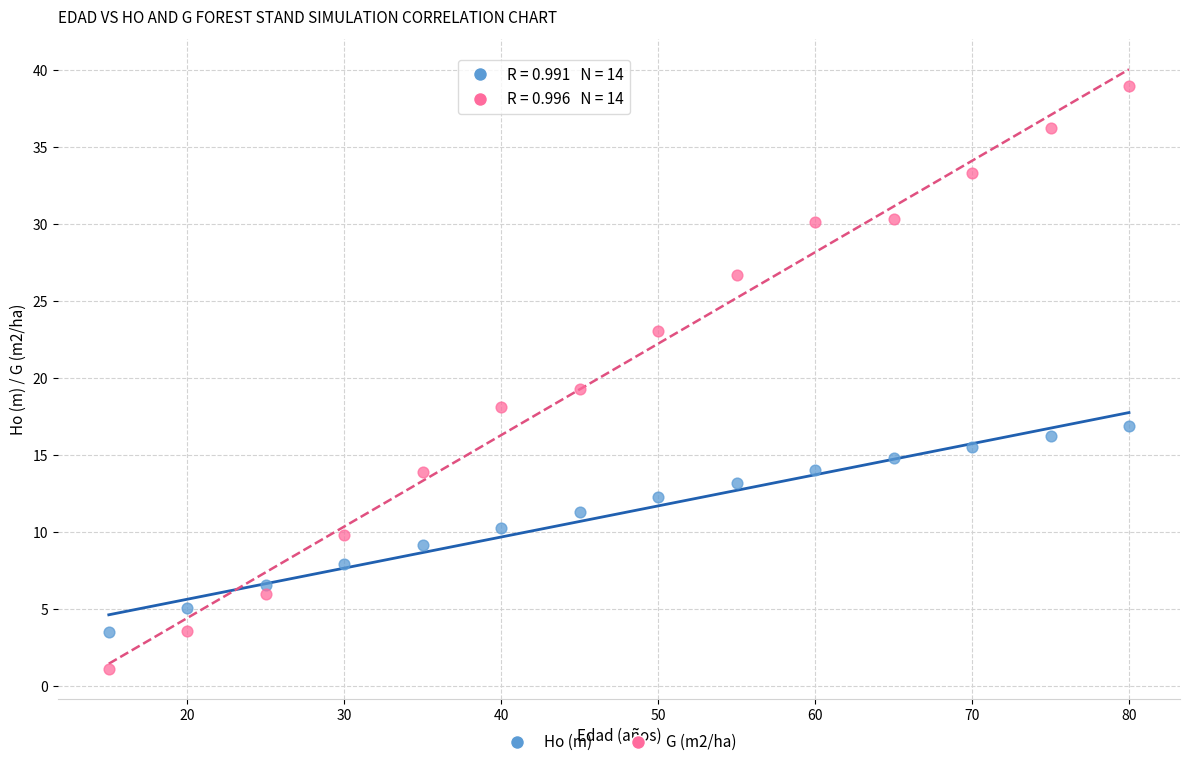

In the G (m2/ha) series, what Y value is closest to 20?

19.3